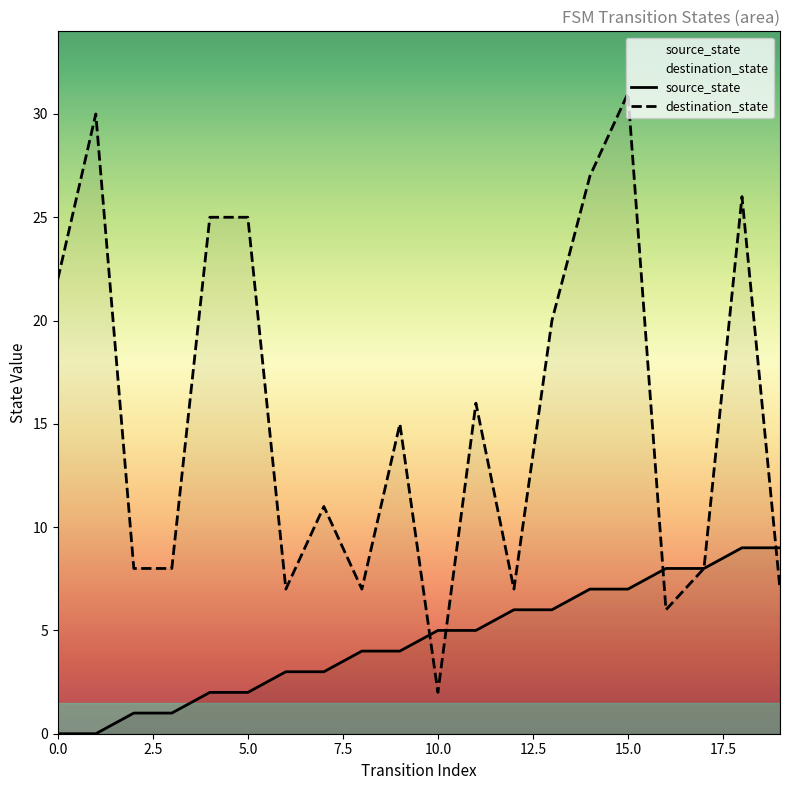

Does the chart display data point markers on the line(s)?

No